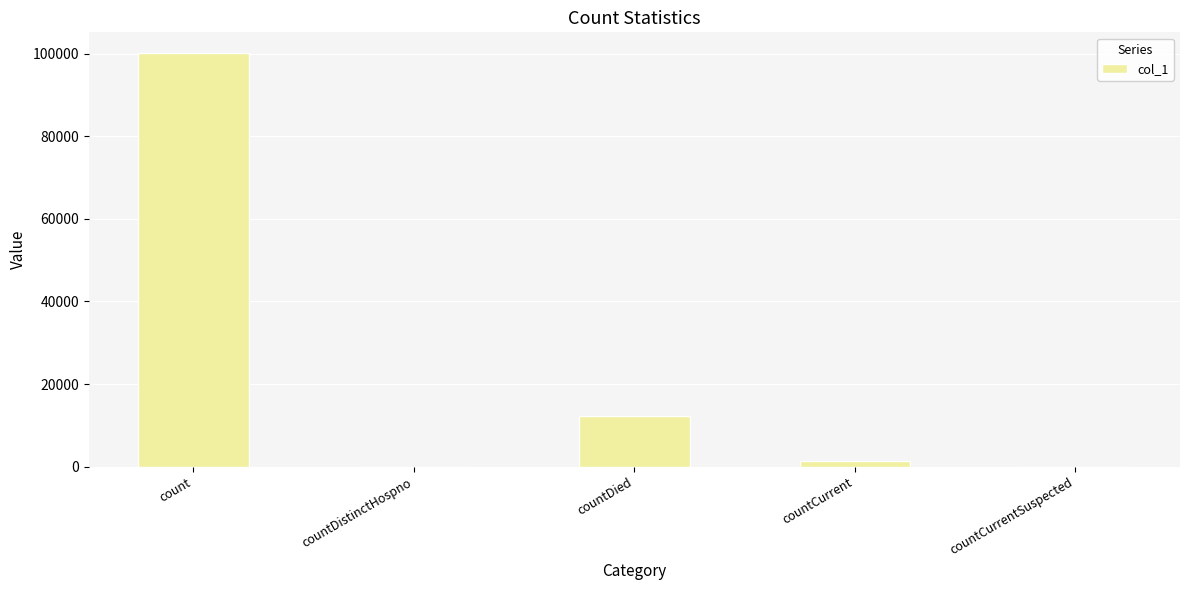

The chart shows a value of 0 at countDistinctHospno. True or false?

True